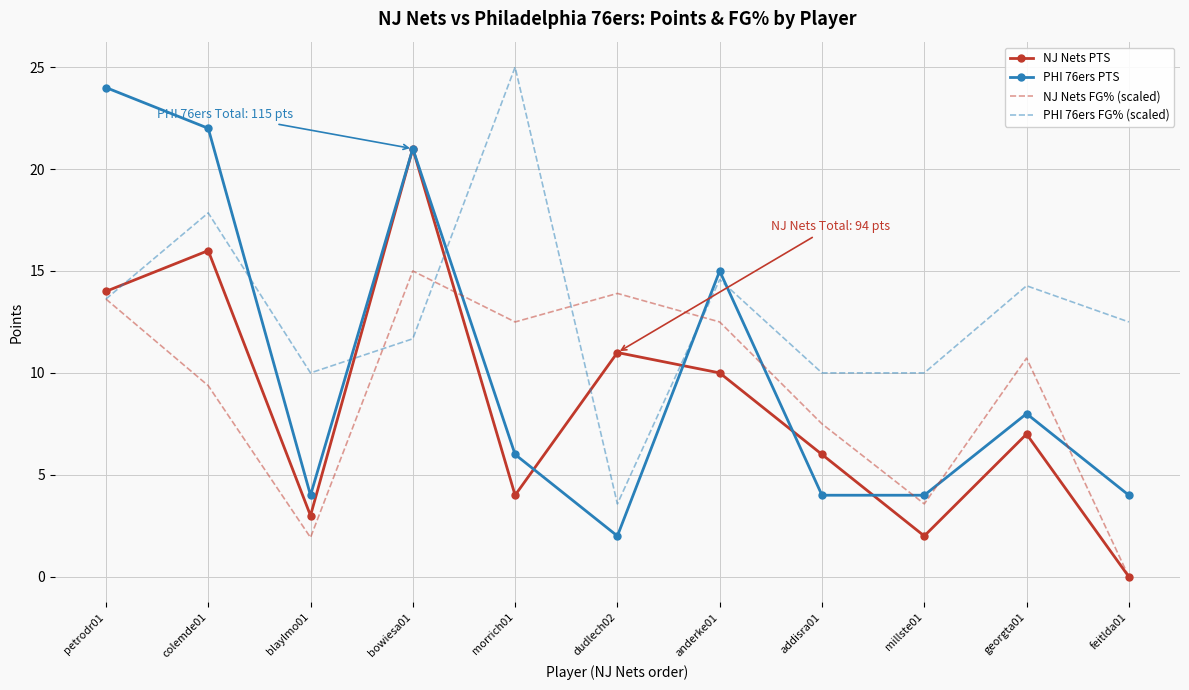

What position from the right is colemde01?

10